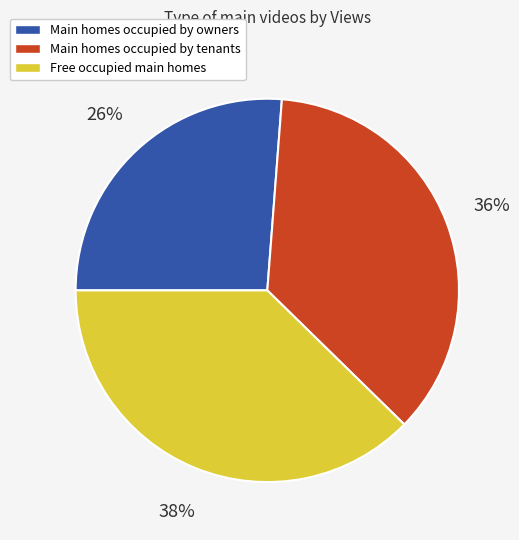

Does any single category account for the majority?

No